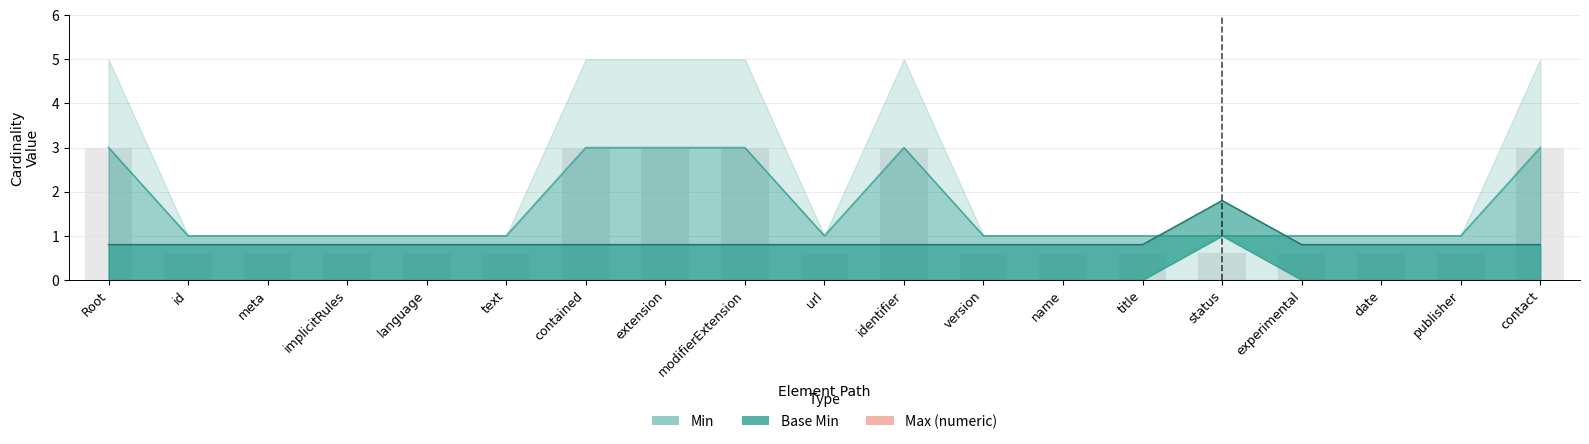

What is the label of the 14th bar from the left?

title